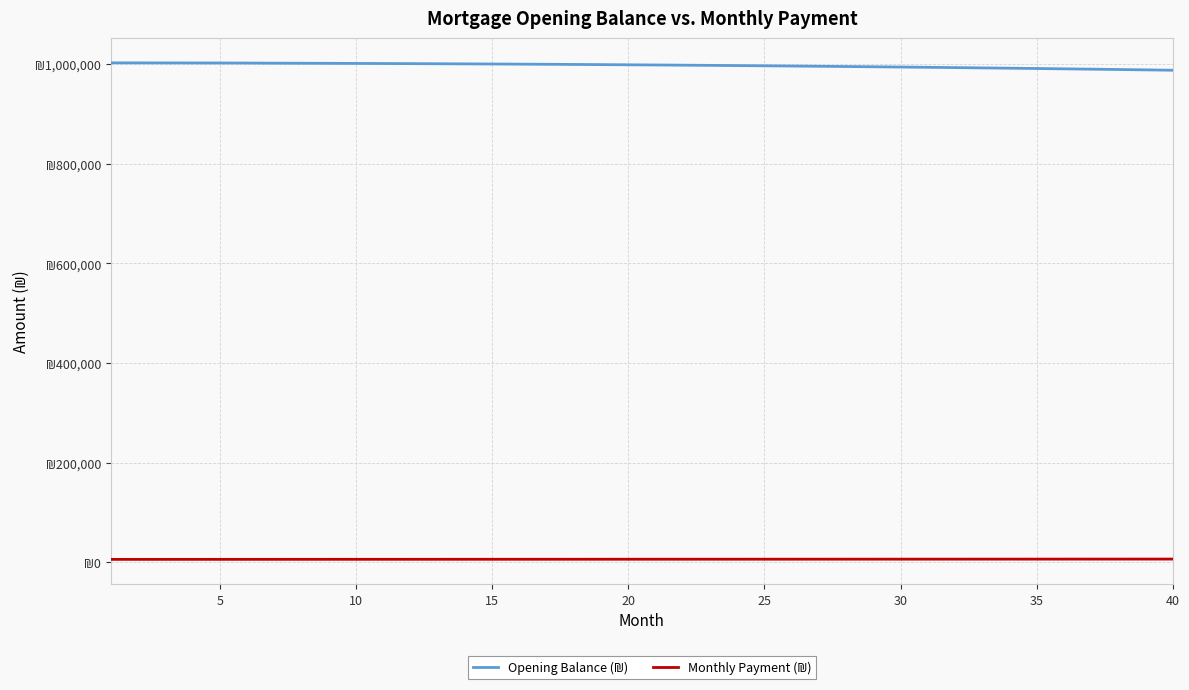

What is the sum of all Opening Balance (₪) values?

39890347.2